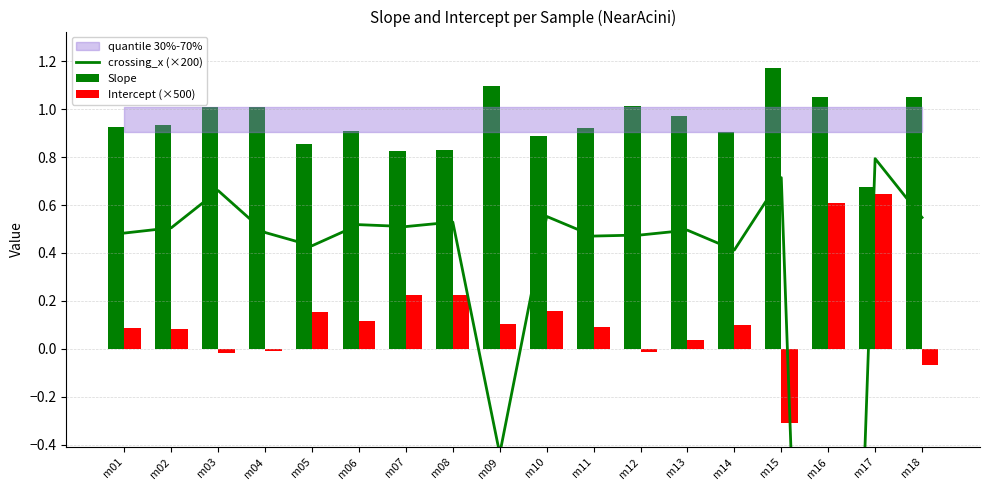

Which series has the widest spread of values?

crossing_x (×200)